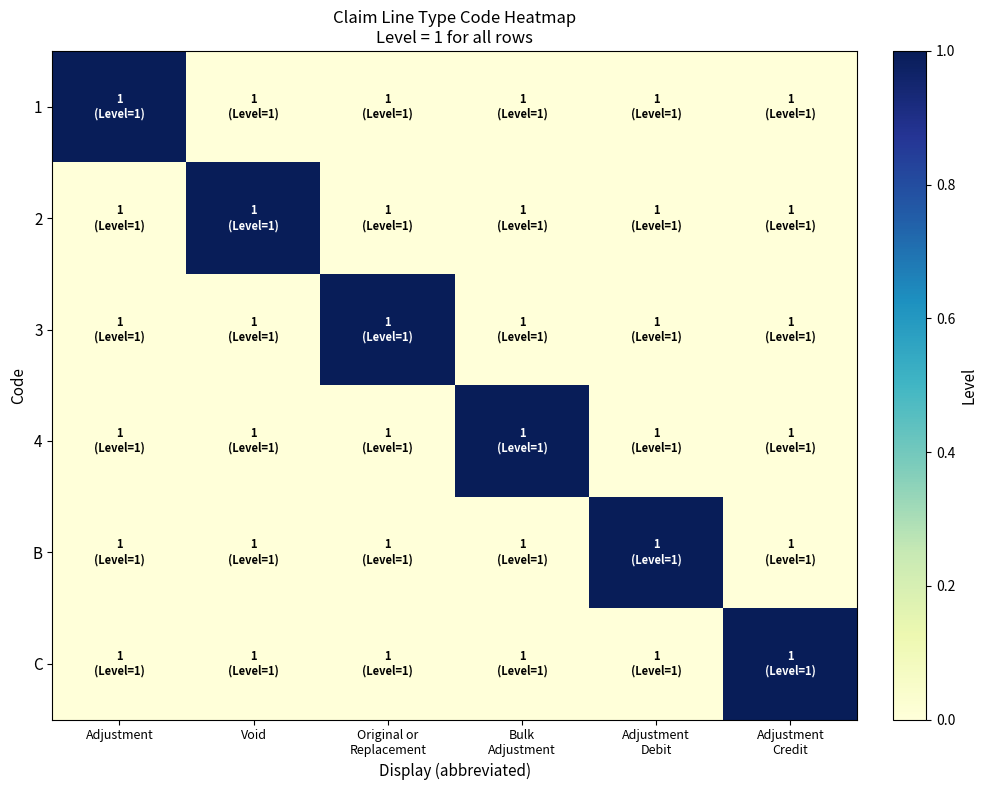

Which series has the largest range (max minus min)?

1